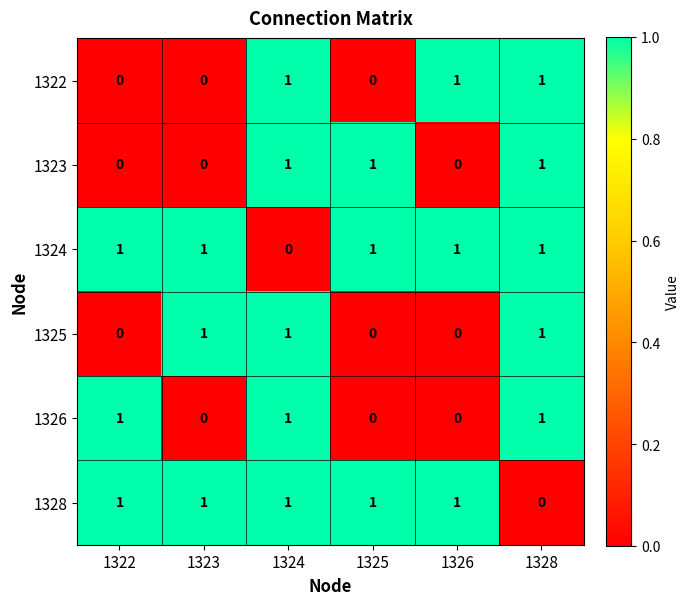

What is the total value across all series at 1323?

3